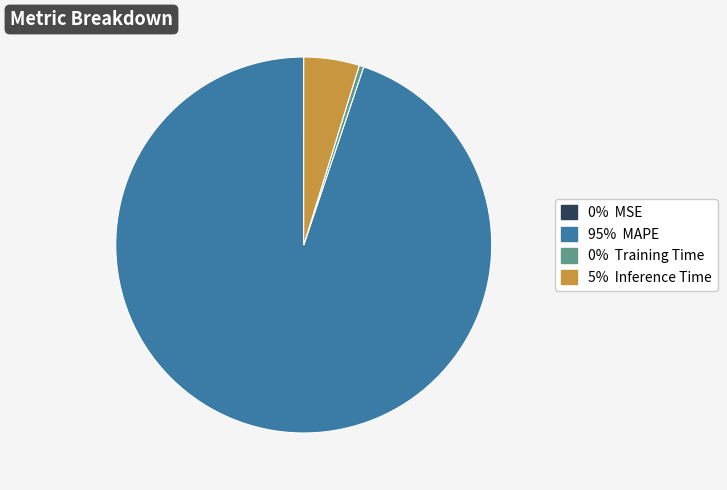

Is there a majority slice in this chart?

Yes